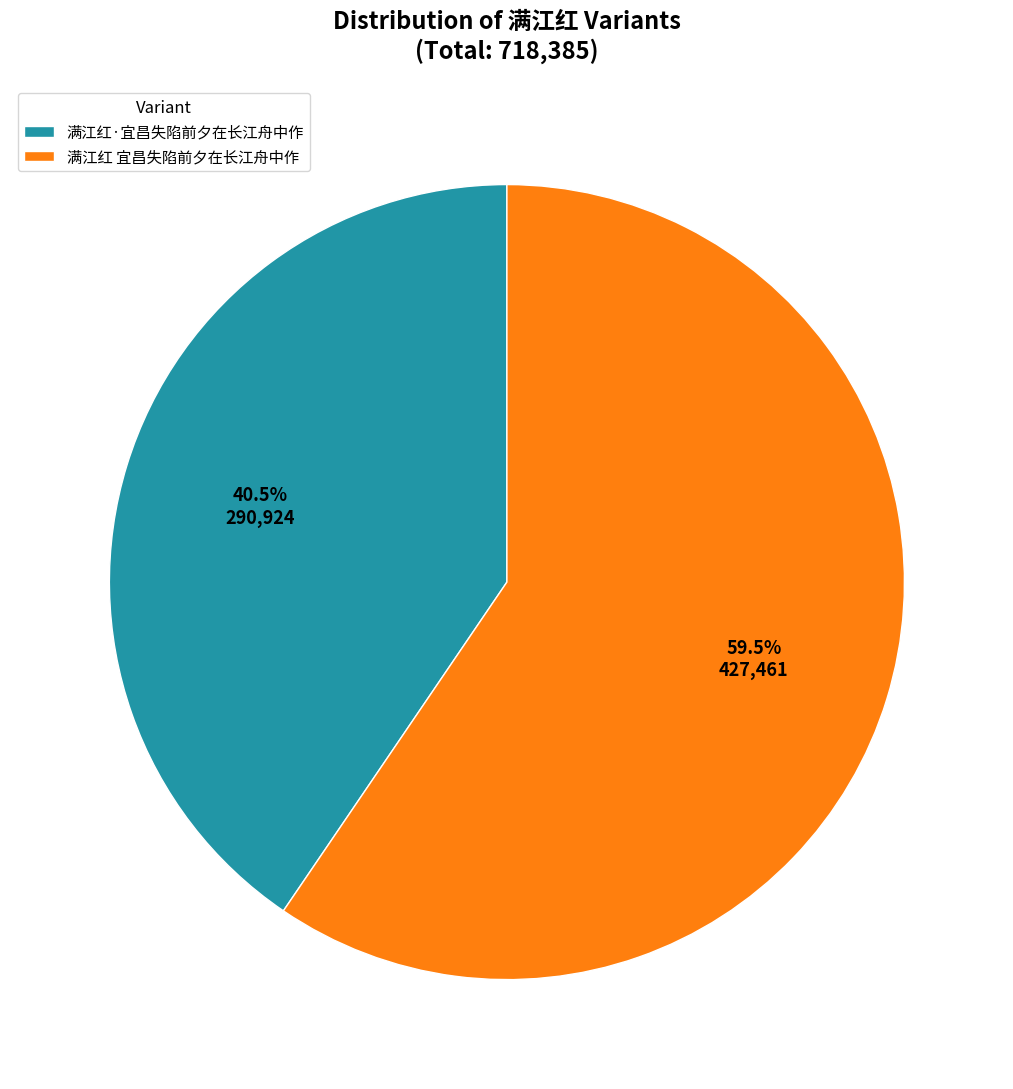

What is the total percentage of 满江红·宜昌失陷前夕在长江舟中作 and 满江红 宜昌失陷前夕在长江舟中作?

100.0%